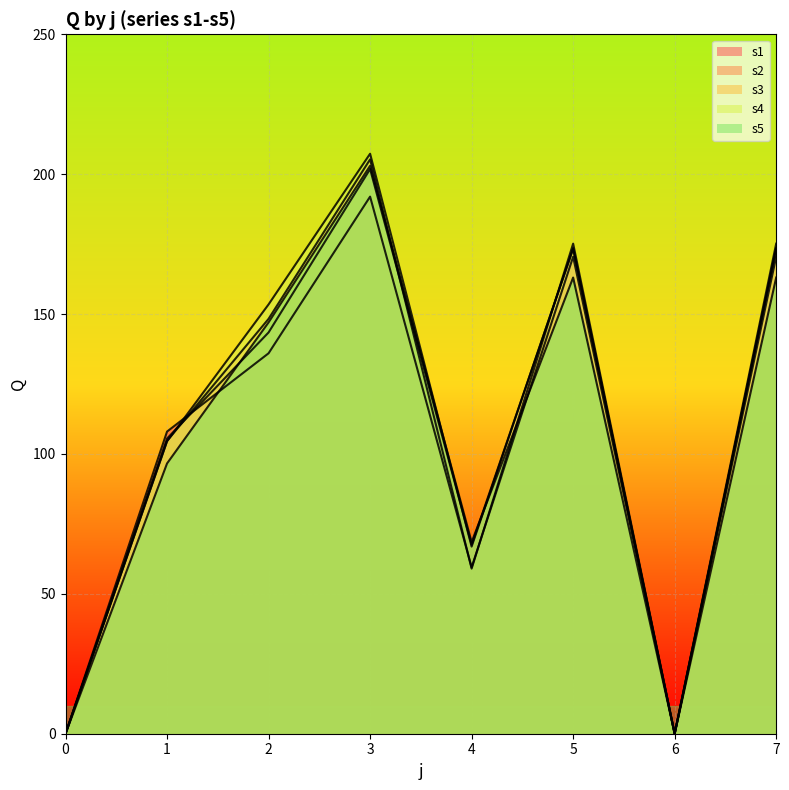

How many data points in s1 are less than 135?

4